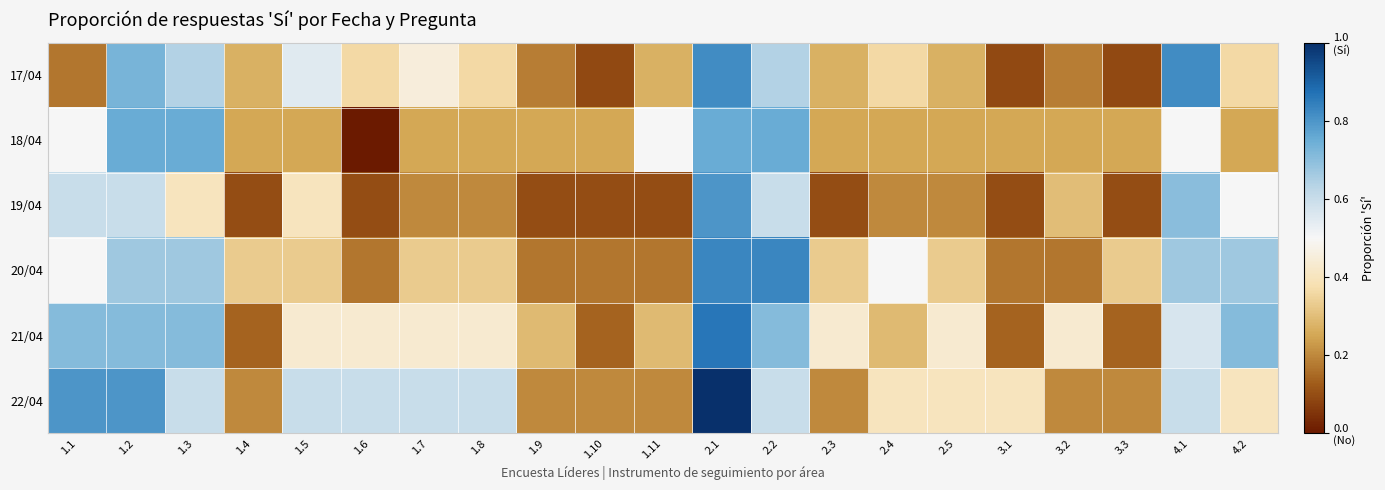

Rank the series at 1.7 from highest to lowest value.

22/04, 17/04, 21/04, 20/04, 18/04, 19/04